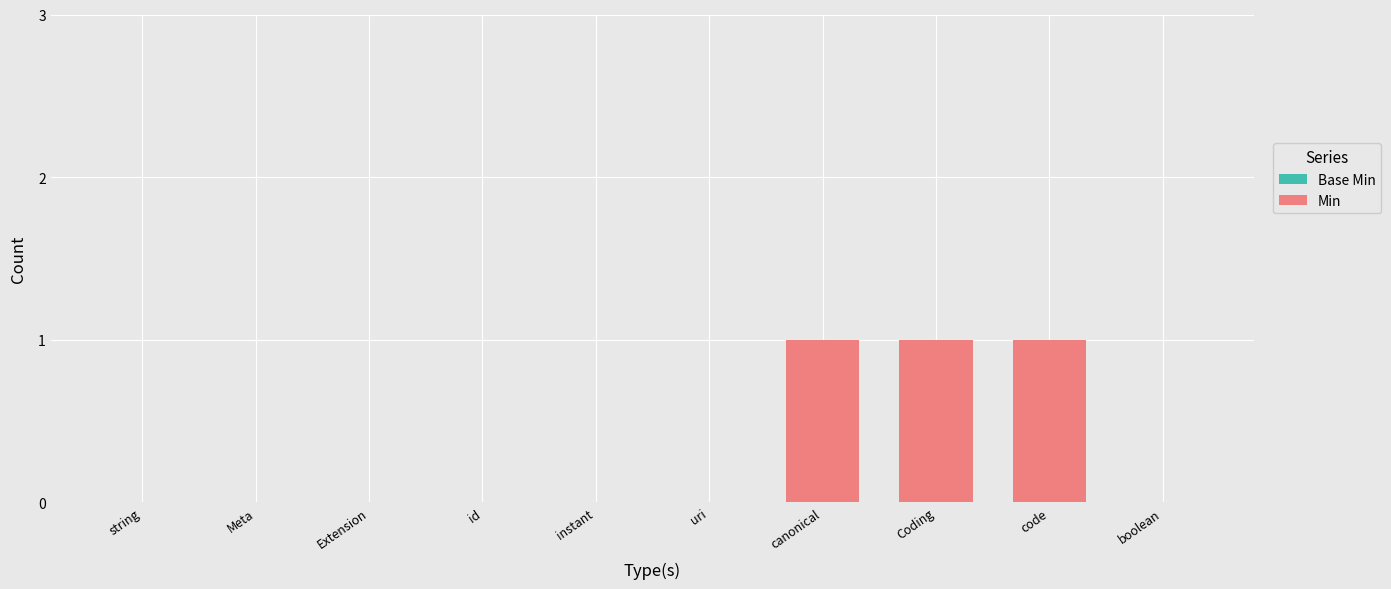

The value at Coding is 1. True or false?

True